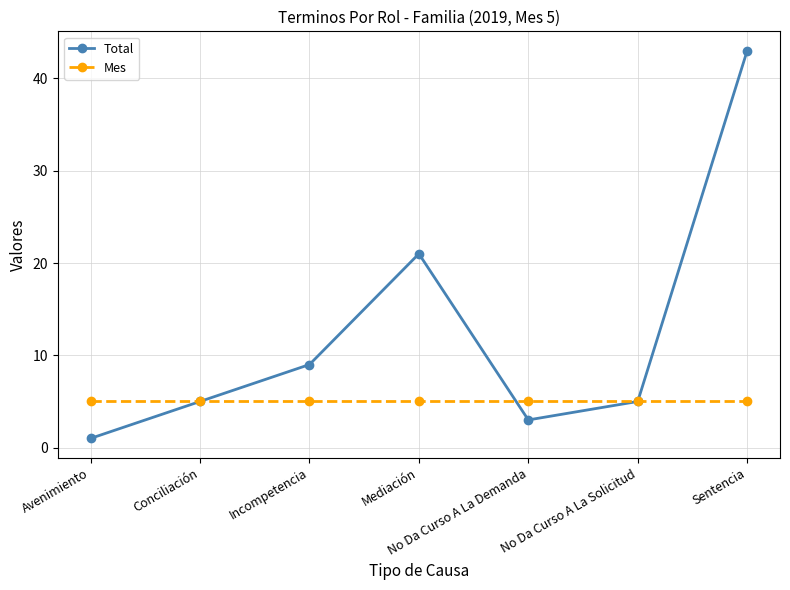

Rank the series at No Da Curso A La Demanda from highest to lowest value.

Mes, Total